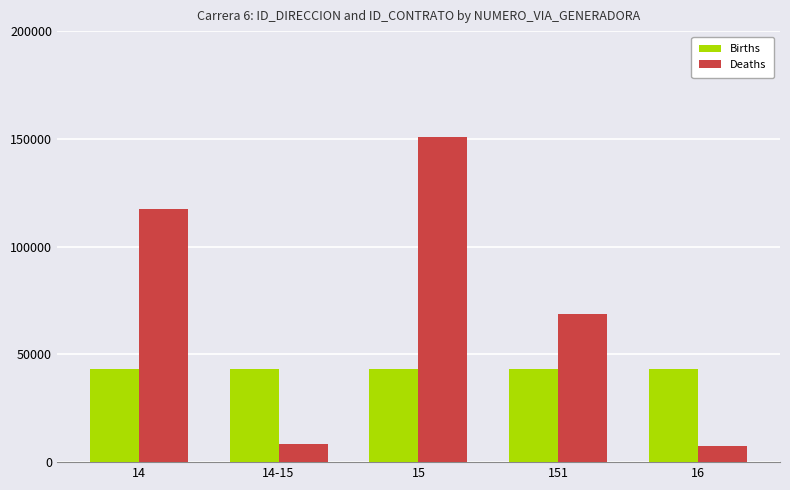

What is the maximum value for Deaths?

151046